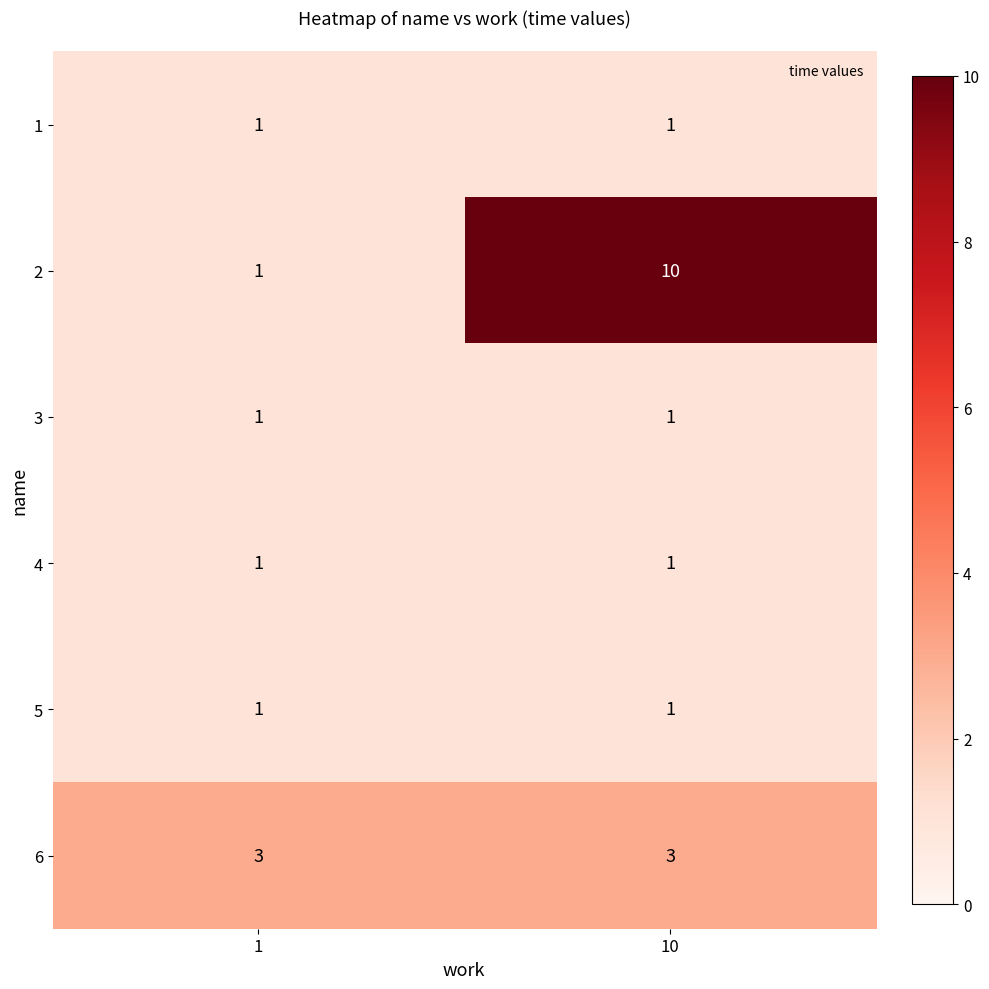

What is the total value across all series at 10?

17